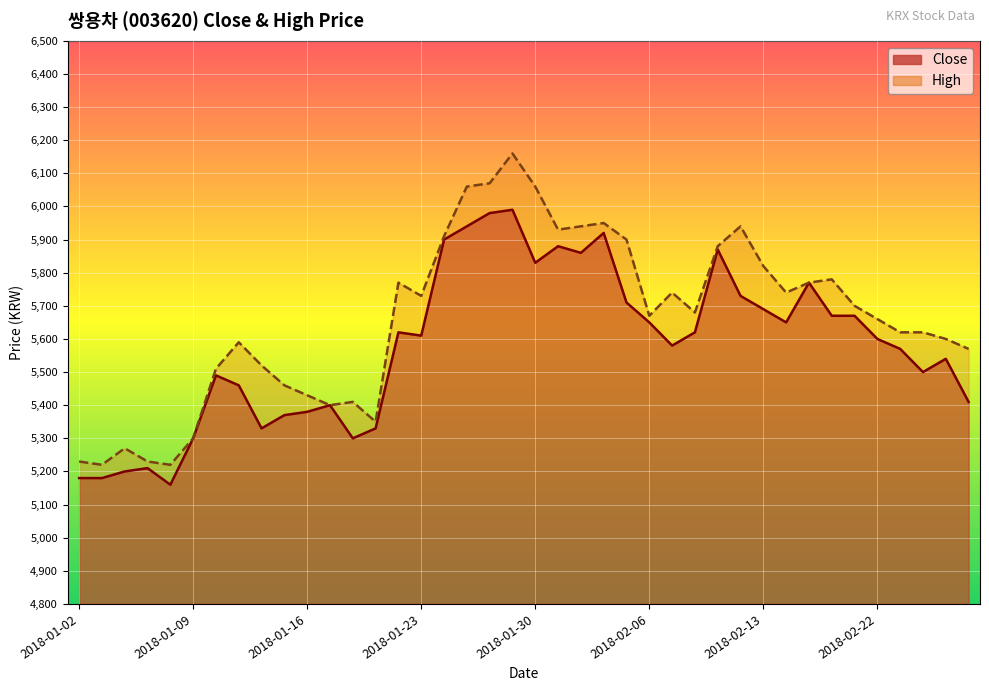

What is the difference between the Close values at 2018-01-15 and 2018-01-11?

90